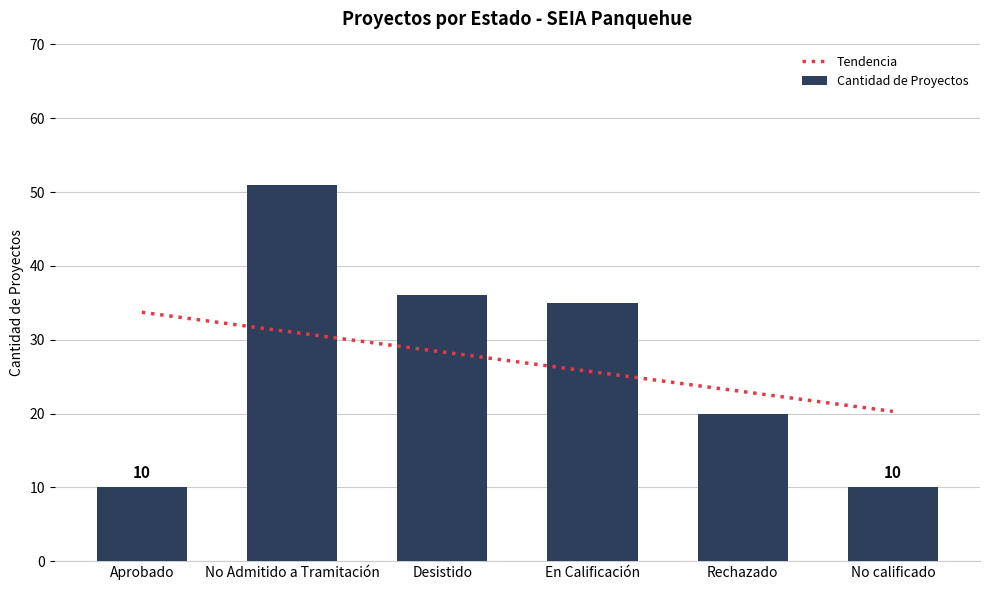

List the labels in order of value, largest first.

No Admitido a Tramitación, Desistido, En Calificación, Rechazado, Aprobado, No calificado